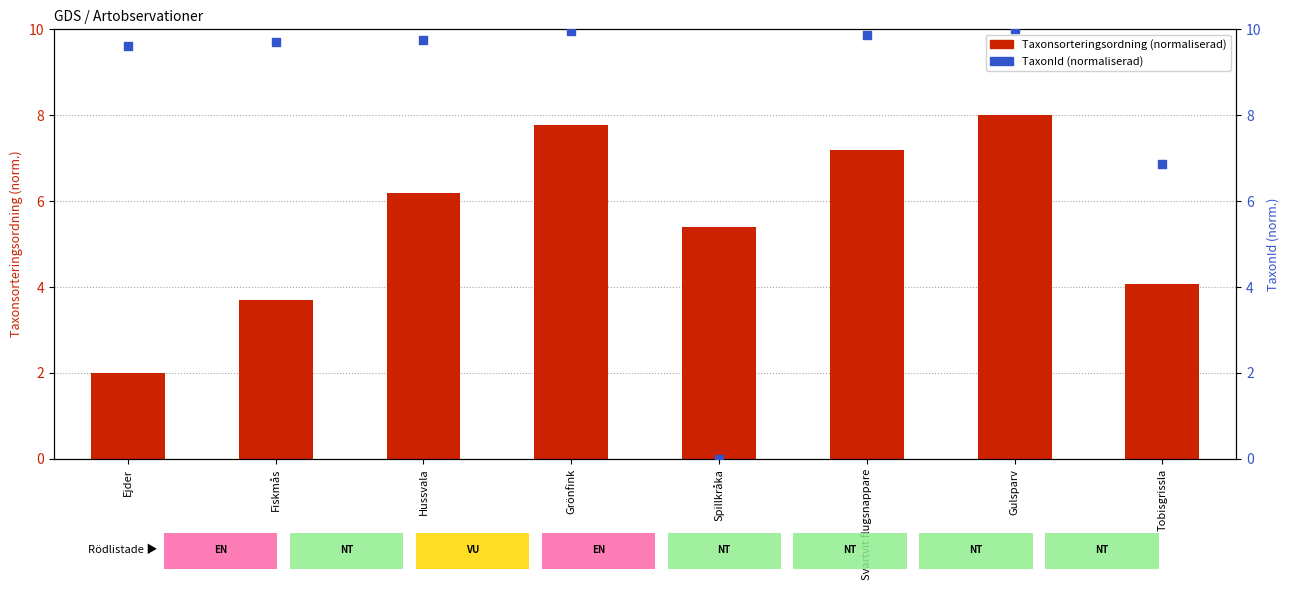

At which category is the sum across all series the highest?

Gulsparv